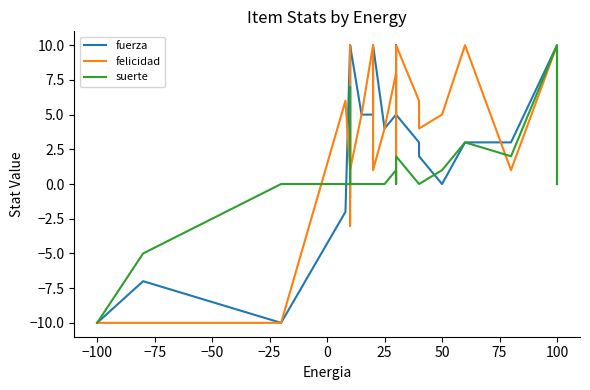

What is the maximum value for felicidad?

10